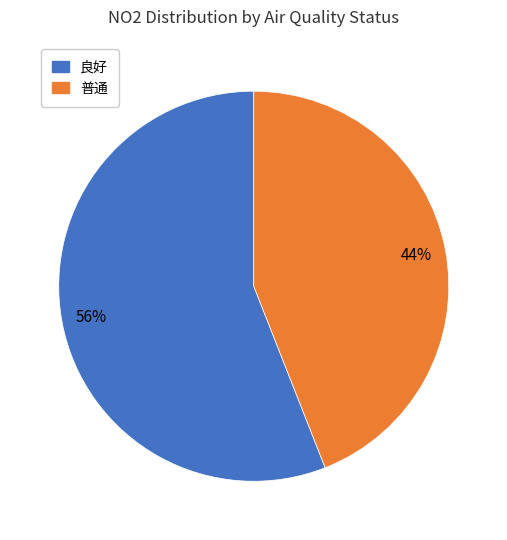

What percentage is the 普通 slice, to the nearest percent?

44%